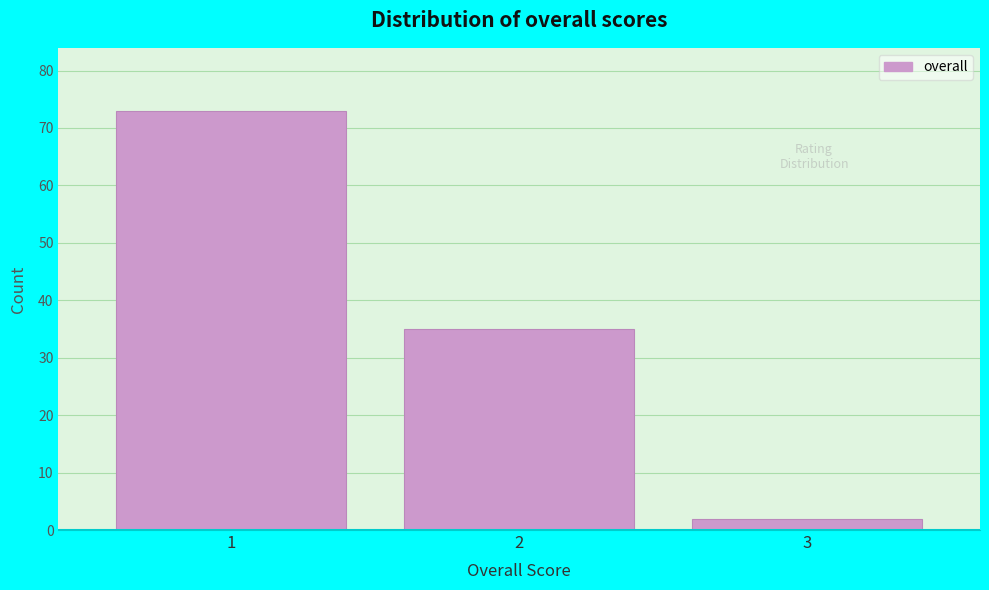

Reading right to left, what are all the values shown in this chart?

3=2	2=35	1=73